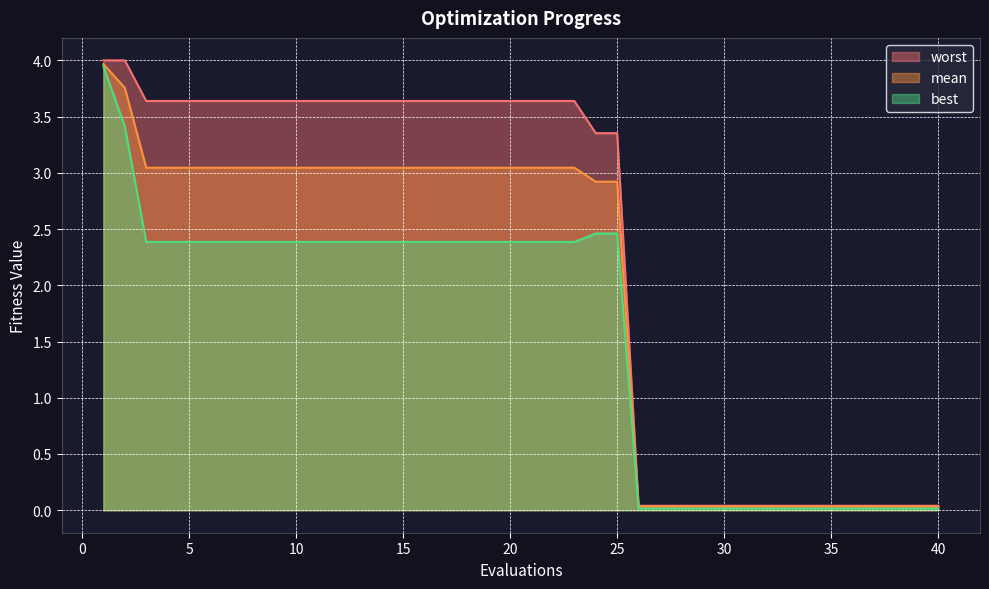

Reading left to right, extract all data points from this chart.

mean: 4.0	3.8	3.0	3.0	3.0	3.0	3.0	3.0	3.0	3.0	3.0	3.0	3.0	3.0	3.0	3.0	3.0	3.0	3.0	3.0	3.0	3.0	3.0	2.9	2.9	0.0	0.0	0.0	0.0	0.0	0.0	0.0	0.0	0.0	0.0	0.0	0.0	0.0	0.0	0.0
best: 3.9	3.4	2.4	2.4	2.4	2.4	2.4	2.4	2.4	2.4	2.4	2.4	2.4	2.4	2.4	2.4	2.4	2.4	2.4	2.4	2.4	2.4	2.4	2.5	2.5	0.0	0.0	0.0	0.0	0.0	0.0	0.0	0.0	0.0	0.0	0.0	0.0	0.0	0.0	0.0
worst: 4.0	4.0	3.6	3.6	3.6	3.6	3.6	3.6	3.6	3.6	3.6	3.6	3.6	3.6	3.6	3.6	3.6	3.6	3.6	3.6	3.6	3.6	3.6	3.4	3.4	0.0	0.0	0.0	0.0	0.0	0.0	0.0	0.0	0.0	0.0	0.0	0.0	0.0	0.0	0.0